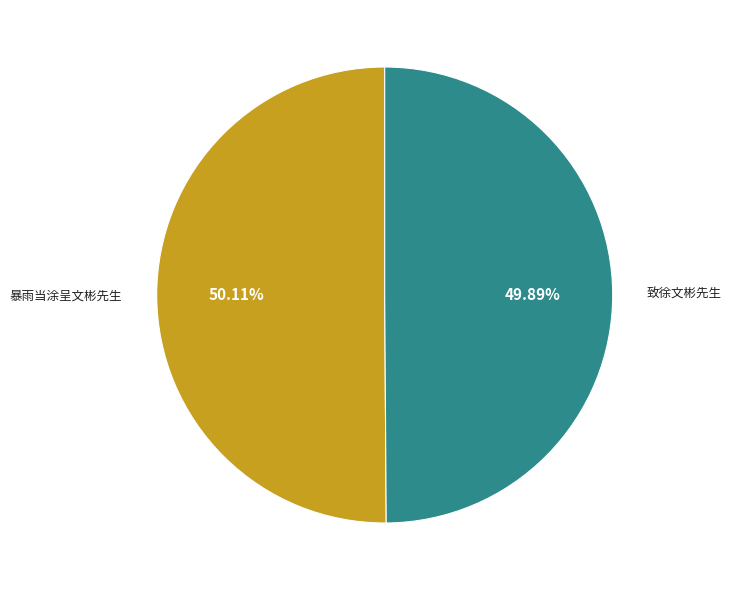

Approximately how many times larger is the value at 暴雨当涂呈文彬先生 compared to 致徐文彬先生?

1.0